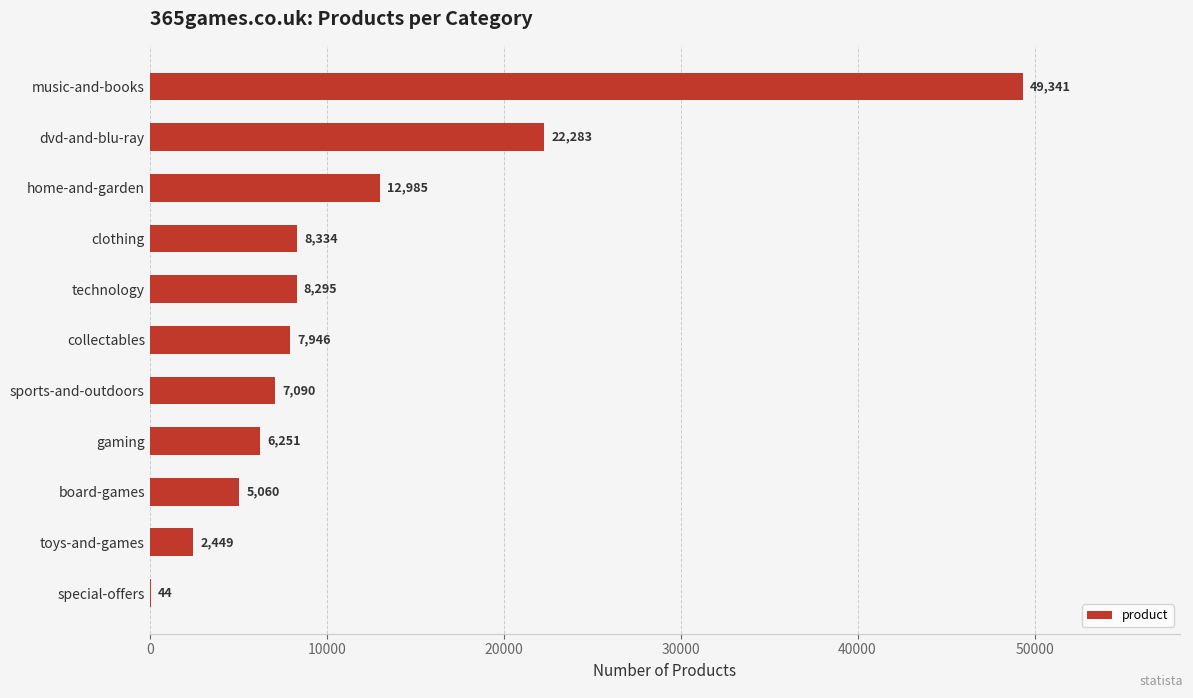

The chart shows a value of 13252 at clothing. True or false?

False